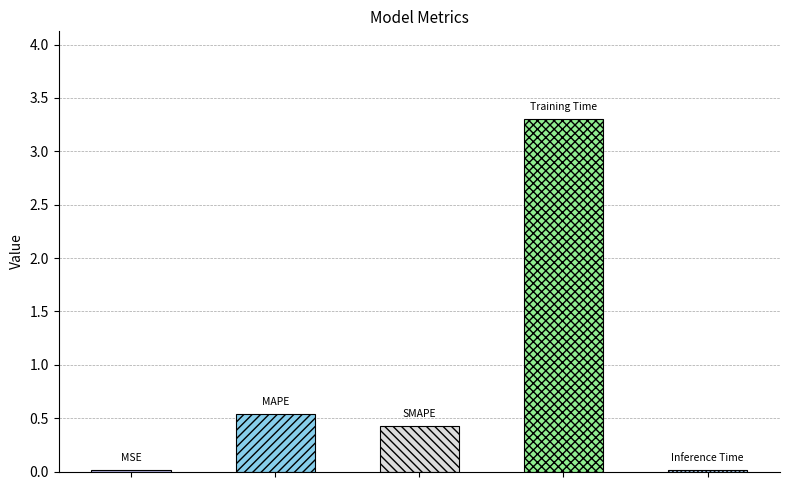

Reading right to left, transcribe all the data shown in this chart.

Inference Time=0.0	Training Time=3.3	SMAPE=0.4	MAPE=0.5	MSE=0.0